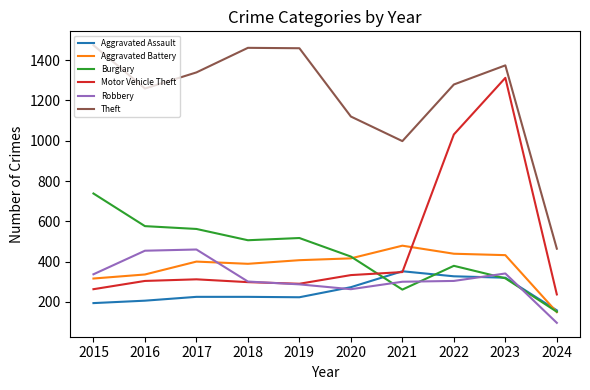

How many distinct data groups are displayed?

6